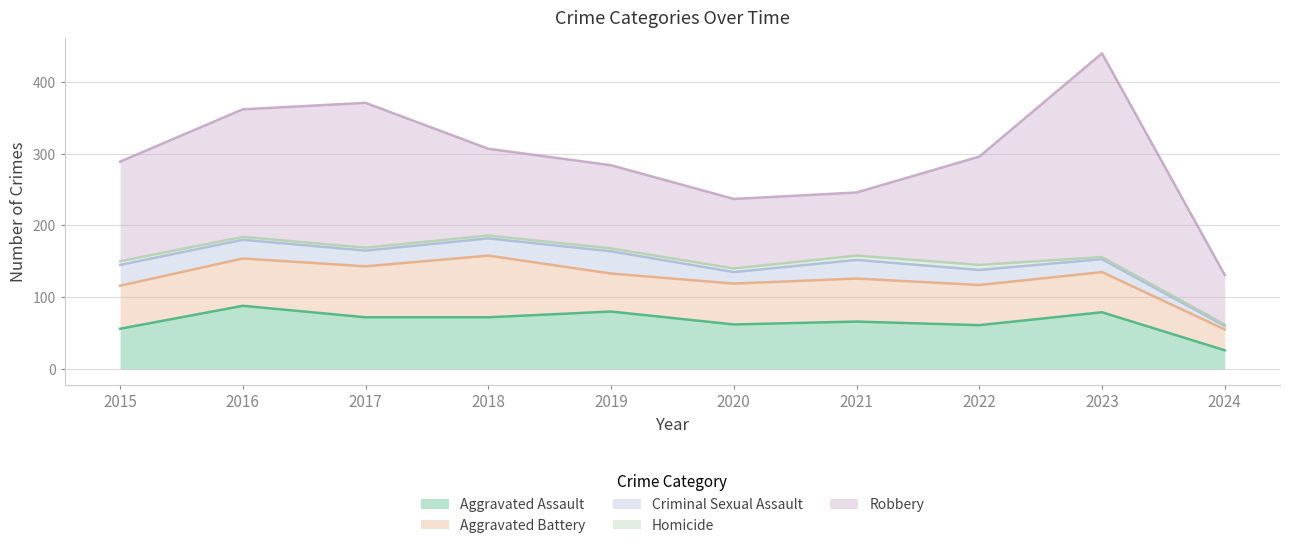

What is the average value of the Robbery series?

144